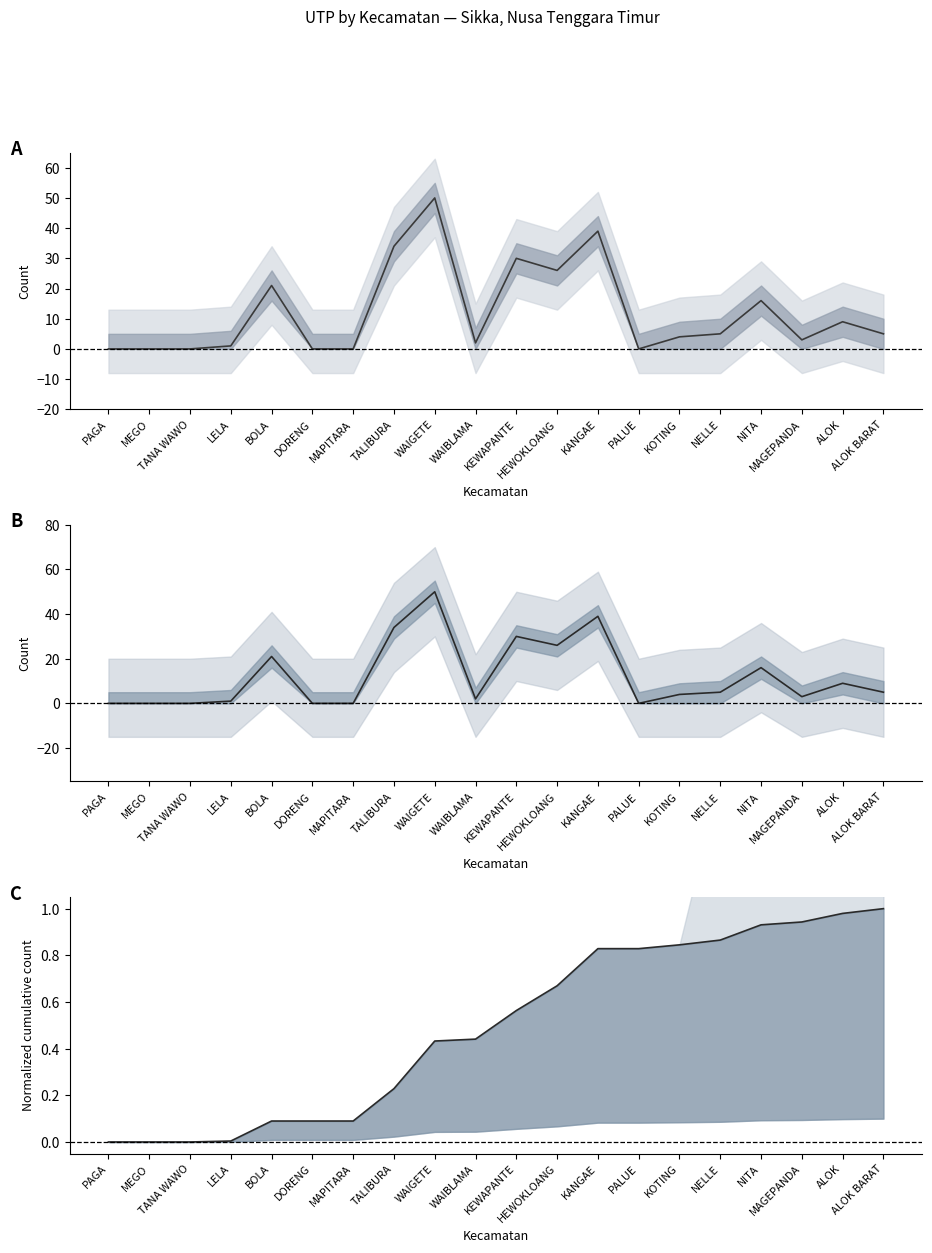

Which category has the lowest value in the n_utp_budidaya series?

PAGA